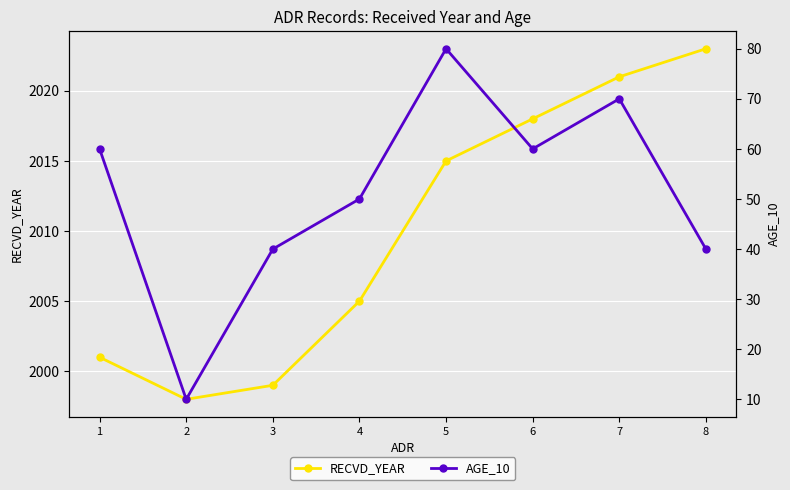

True or false: AGE_10 and RECVD_YEAR cross at least once.

False